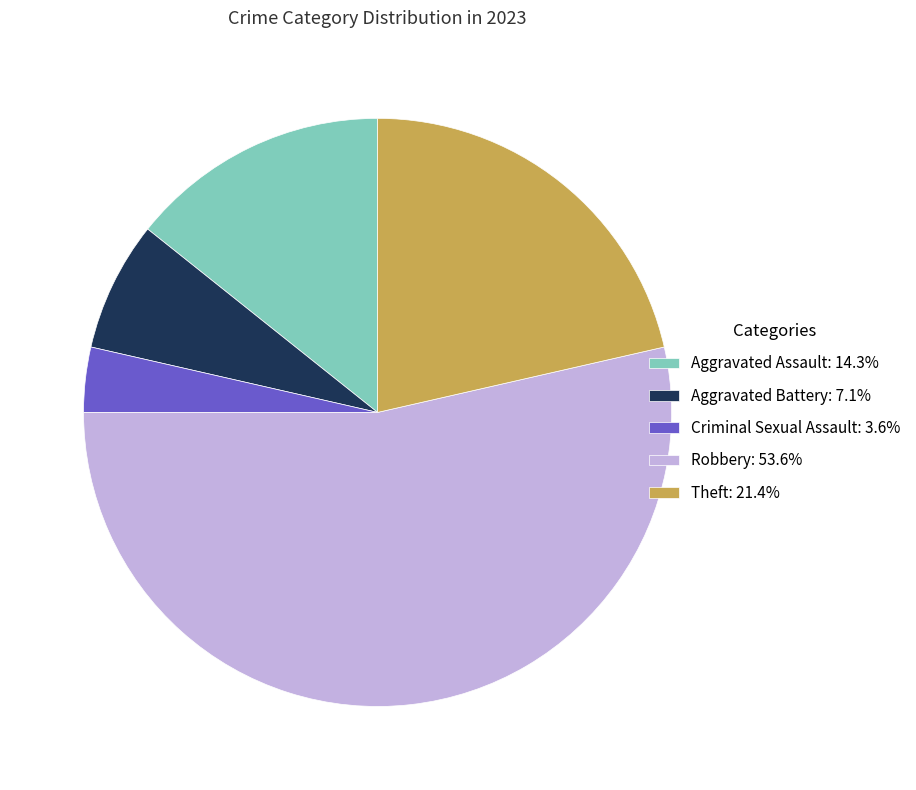

Approximately how many times larger is the value at Robbery: 53.6% compared to Aggravated Battery: 7.1%?

7.5